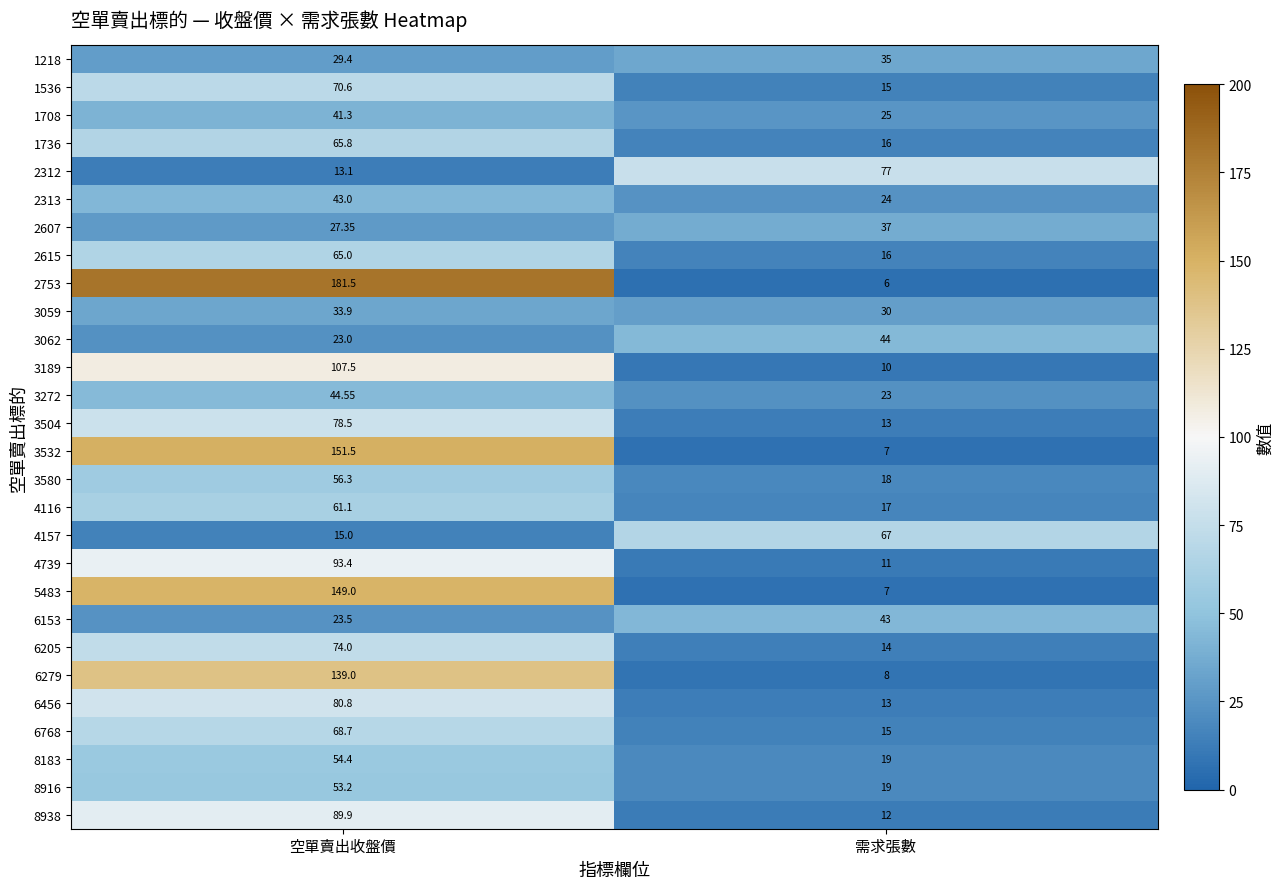

At which category is the sum across all series the highest?

空單賣出收盤價